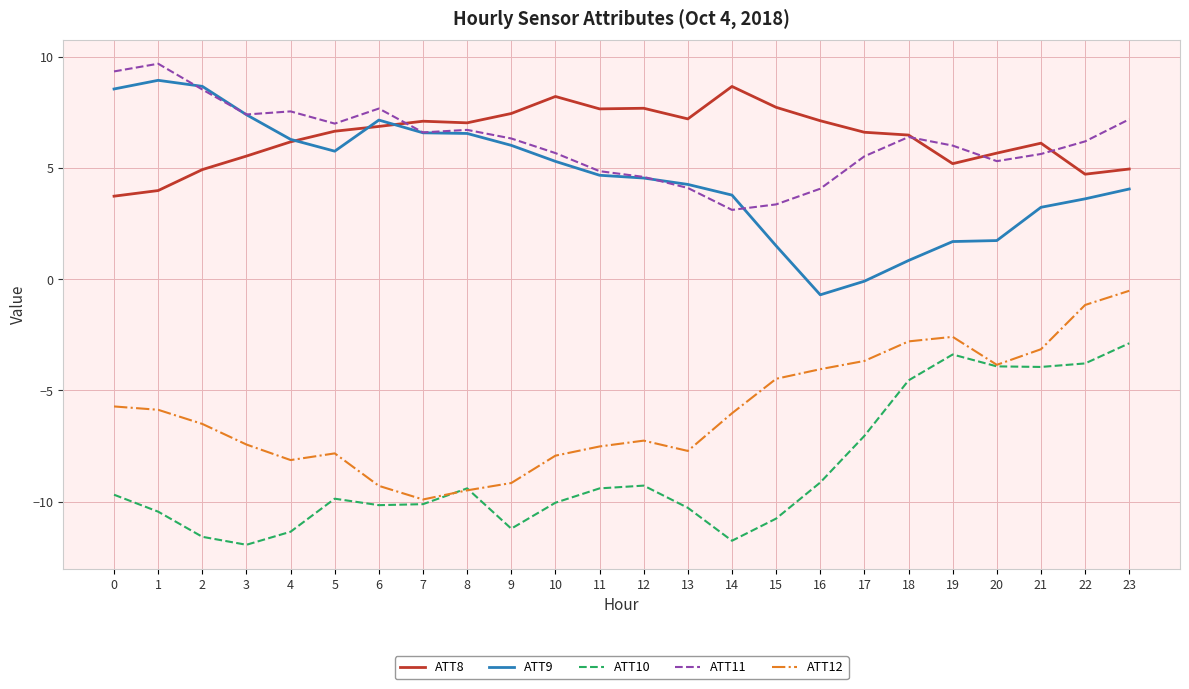

True or false: ATT8 has more than 1 points higher than both neighbors.

True